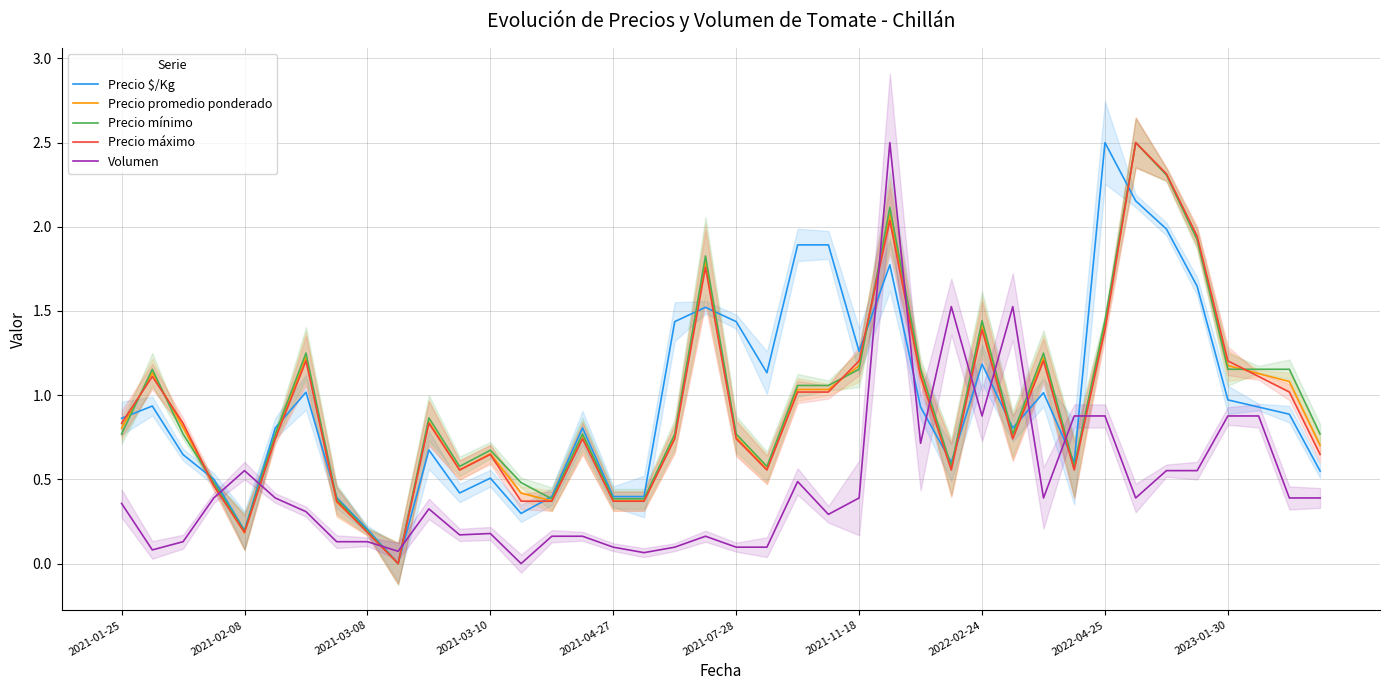

What is the value of the Precio $/Kg point at the 21st from the left?

1.4